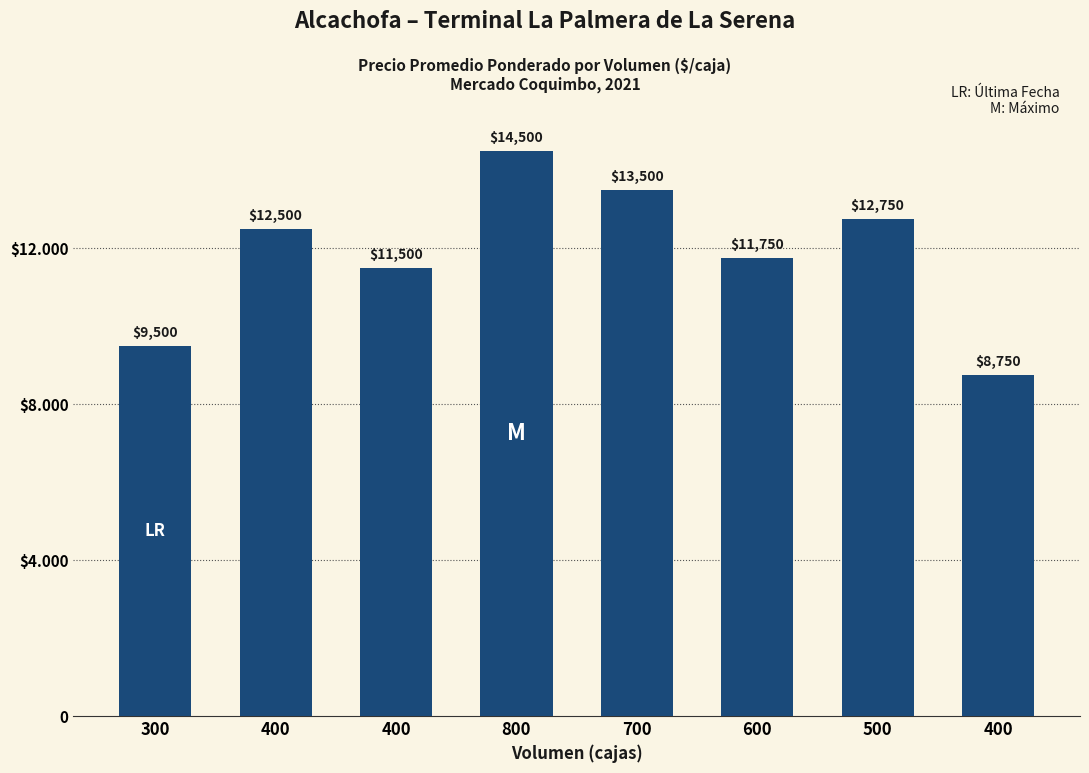

How many bars are there in total?

8